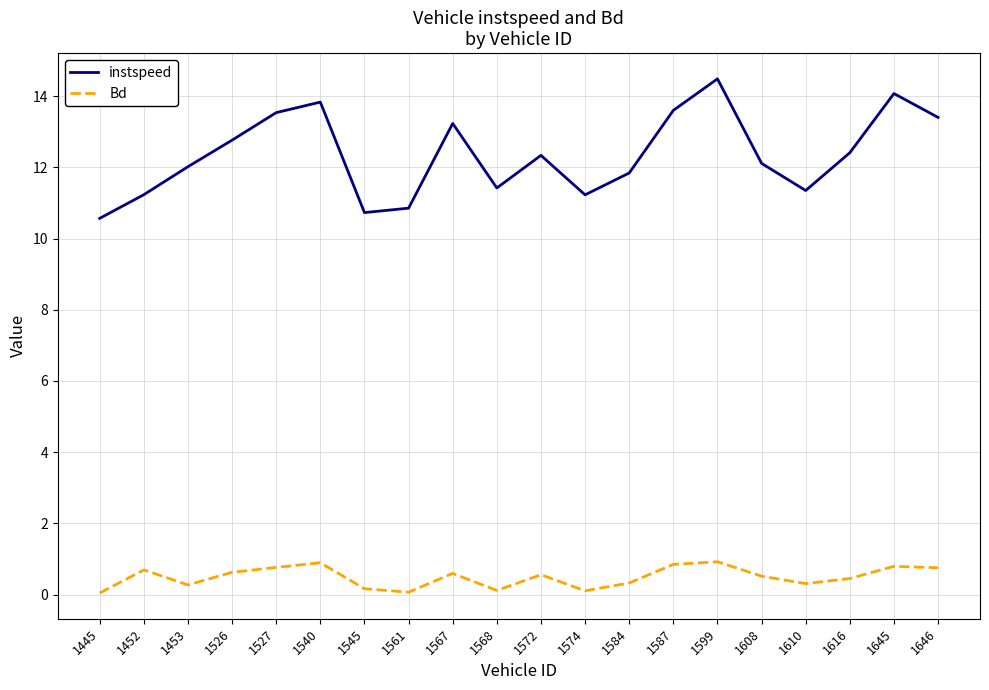

Is the value of Bd at 1452 greater than the value of instspeed at 1574?

No